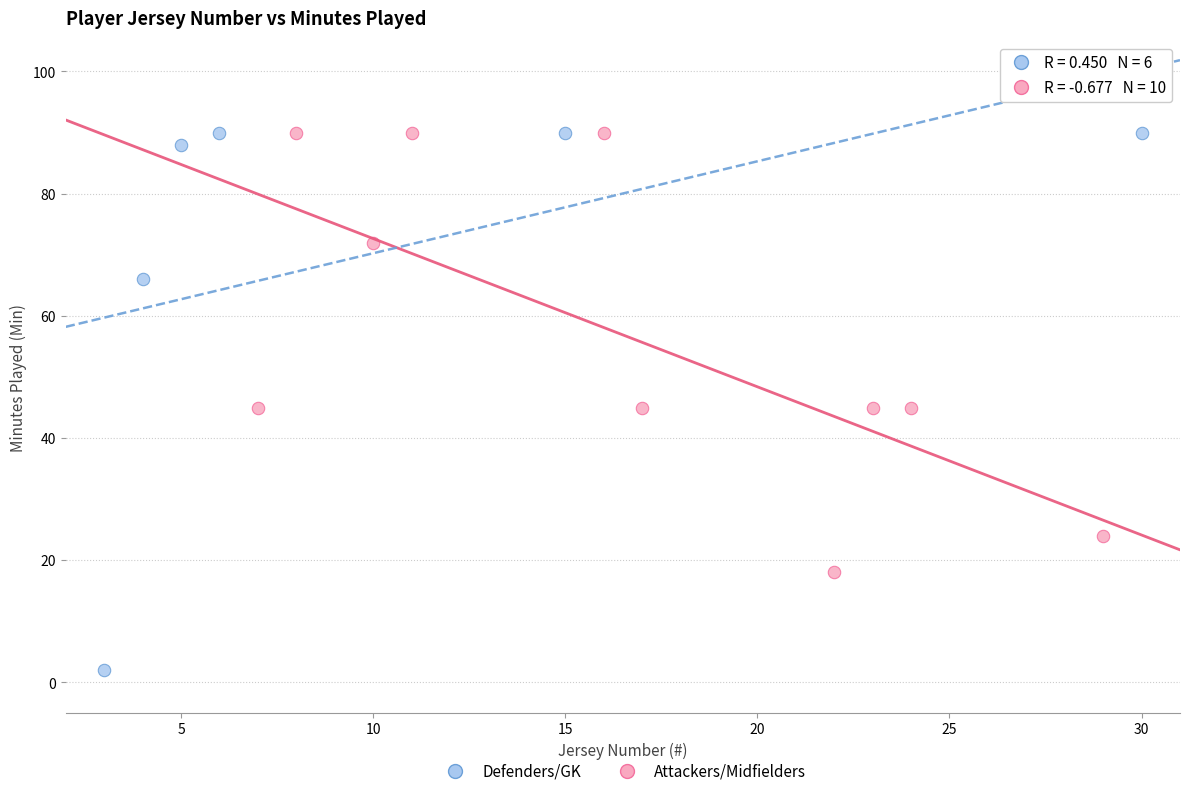

Which series has the largest Y range (max minus min)?

Defenders/GK